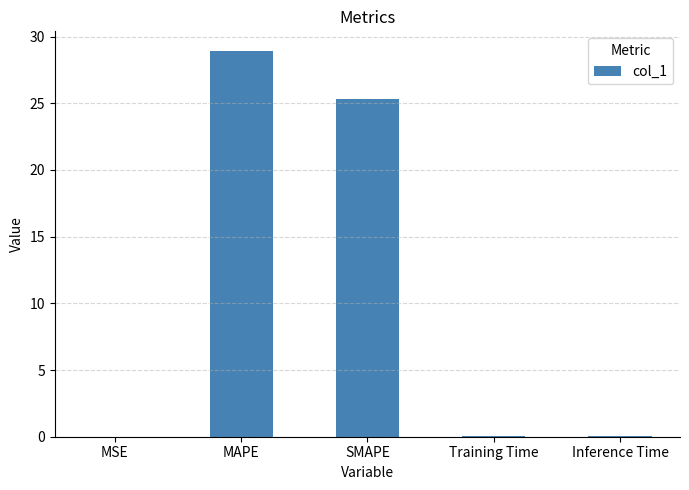

What is the sum of all values?

54.3